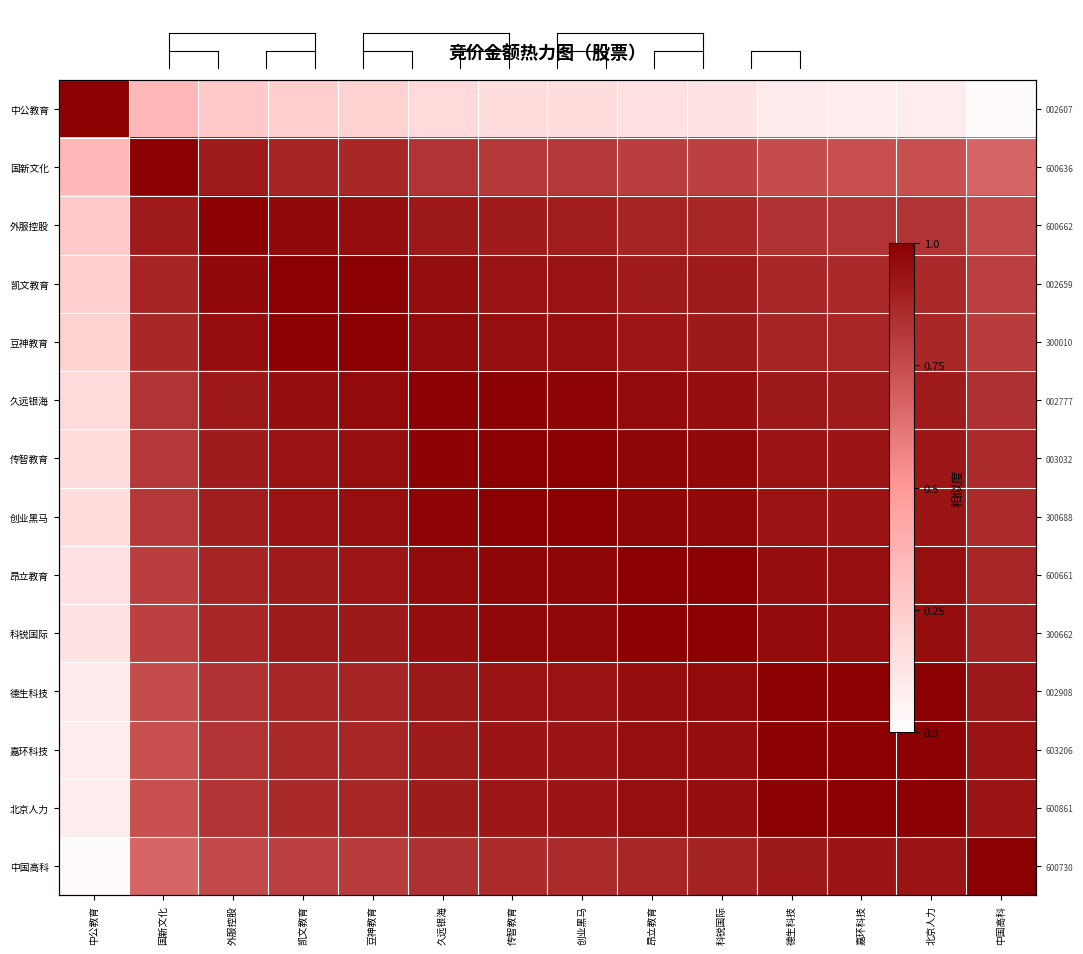

What is the difference between the 嘉环科技 values at 传智教育 and 国新文化?

0.2